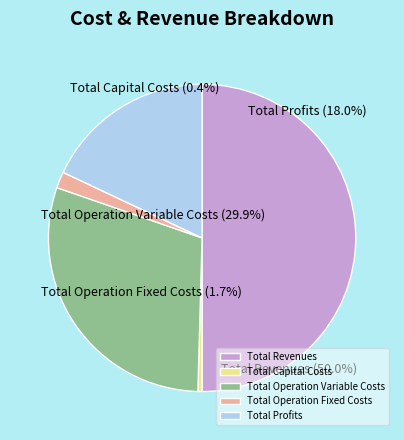

Rank the categories by value from highest to lowest.

Total Revenues, Total Operation Variable Costs, Total Profits, Total Operation Fixed Costs, Total Capital Costs